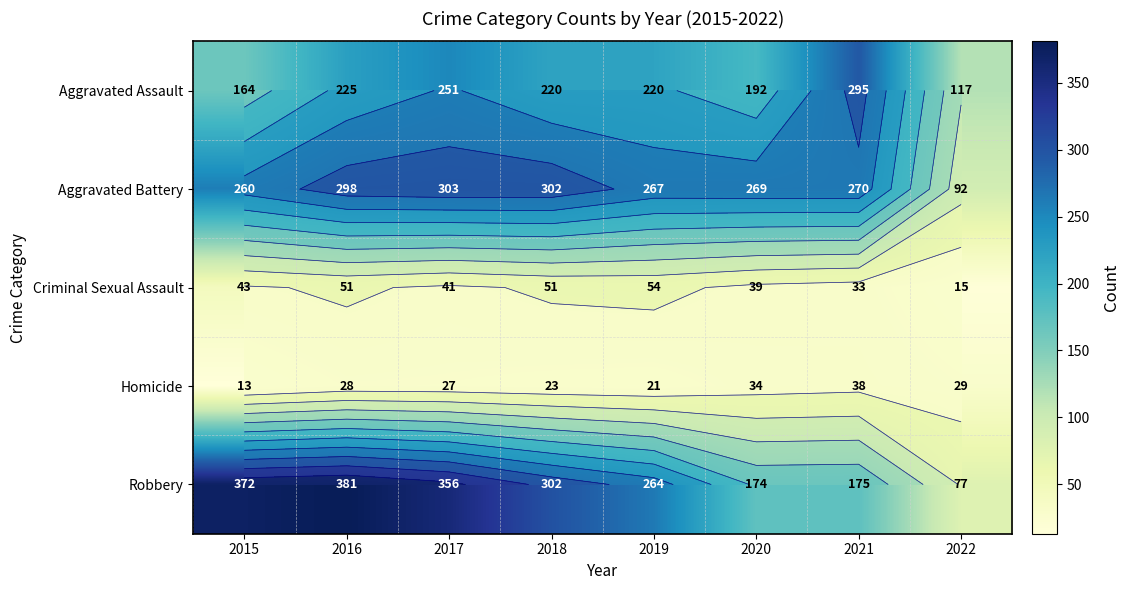

What is the difference between the Homicide values at 2017 and 2020?

7